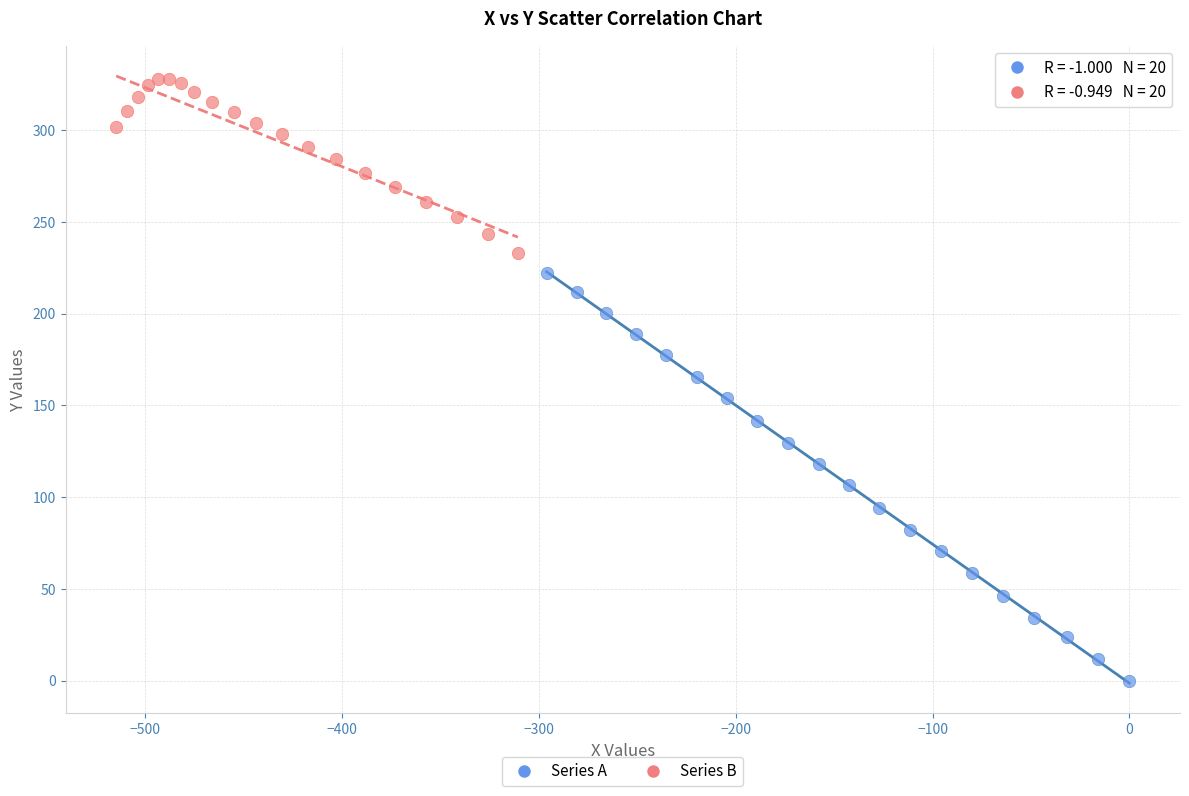

Which series contains the lowest Y value?

Series A